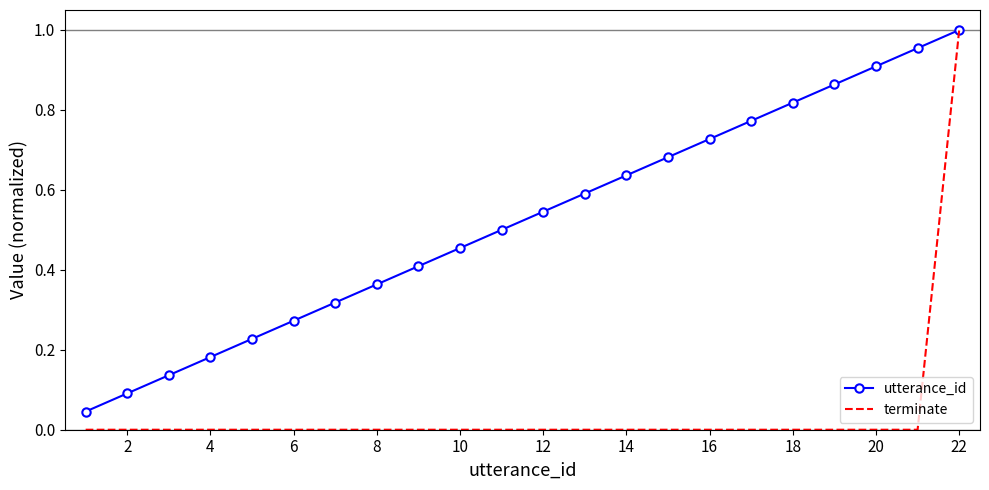

Which series has the widest spread of values?

terminate